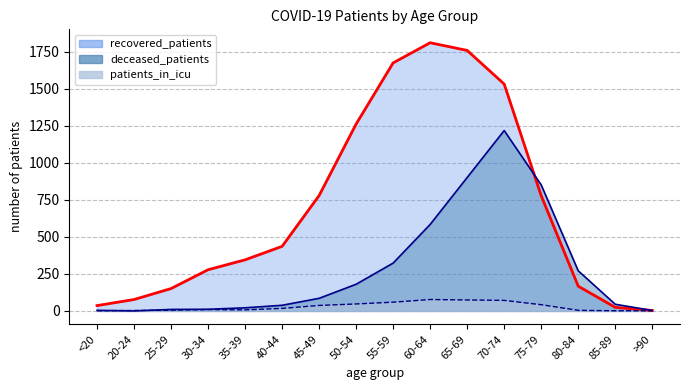

Reading left to right, transcribe all the data shown in this chart.

recovered_patients: <20=36	20-24=77	25-29=151	30-34=278	35-39=345	40-44=436	45-49=779	50-54=1262	55-59=1675	60-64=1811	65-69=1759	70-74=1532	75-79=778	80-84=167	85-89=24	>90=3
deceased_patients: <20=4	20-24=0	25-29=10	30-34=11	35-39=21	40-44=38	45-49=85	50-54=180	55-59=323	60-64=584	65-69=901	70-74=1218	75-79=851	80-84=271	85-89=45	>90=3
patients_in_icu: <20=1	20-24=3	25-29=5	30-34=9	35-39=7	40-44=17	45-49=37	50-54=47	55-59=59	60-64=77	65-69=74	70-74=71	75-79=42	80-84=4	85-89=1	>90=1